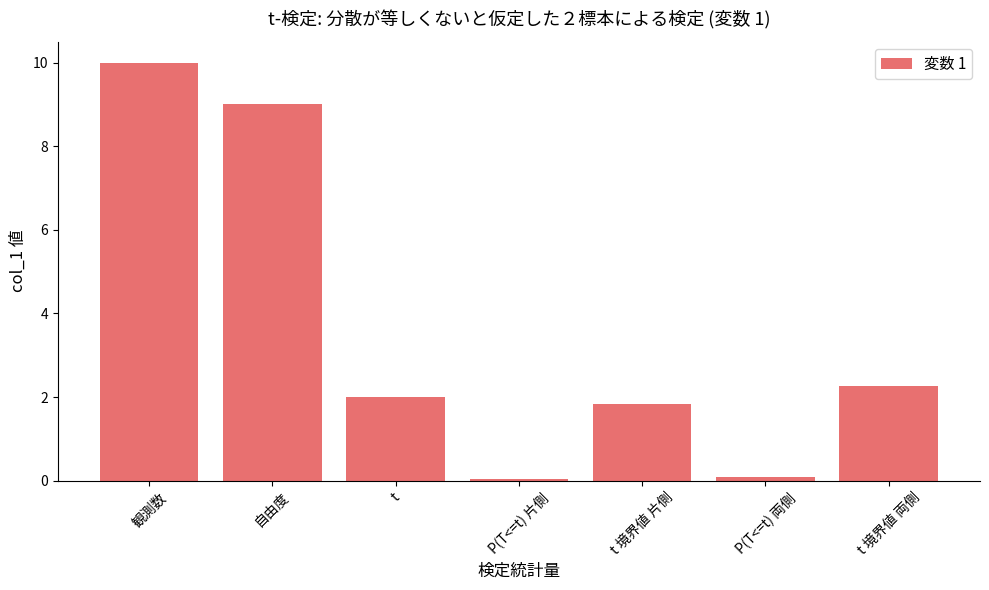

What is the sum of all values?

25.2